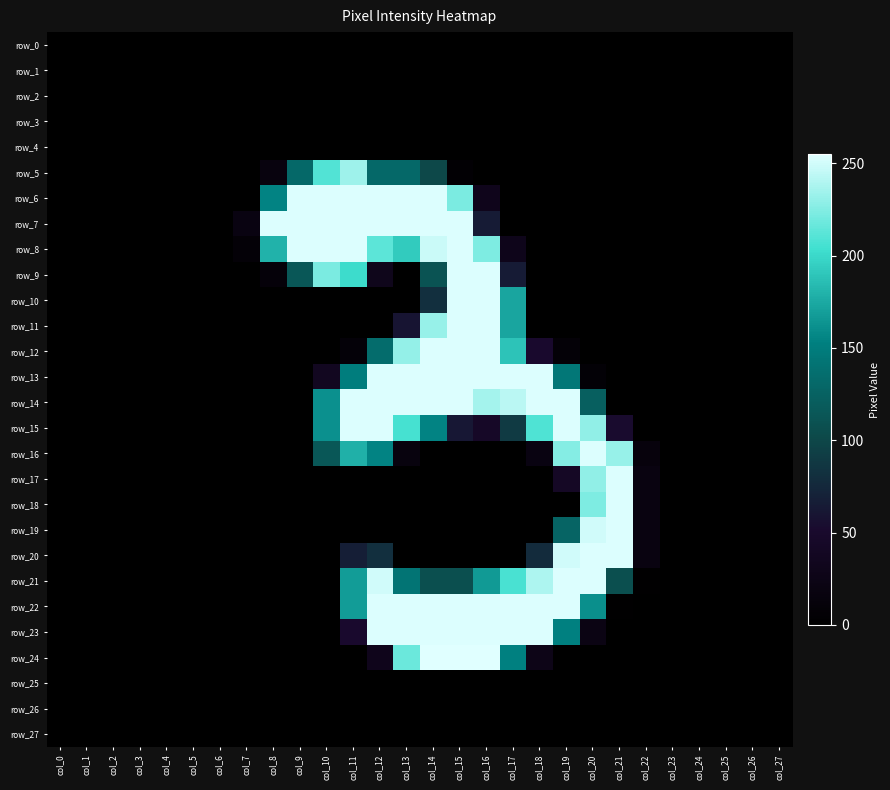

Count the number of categories in the chart.

28